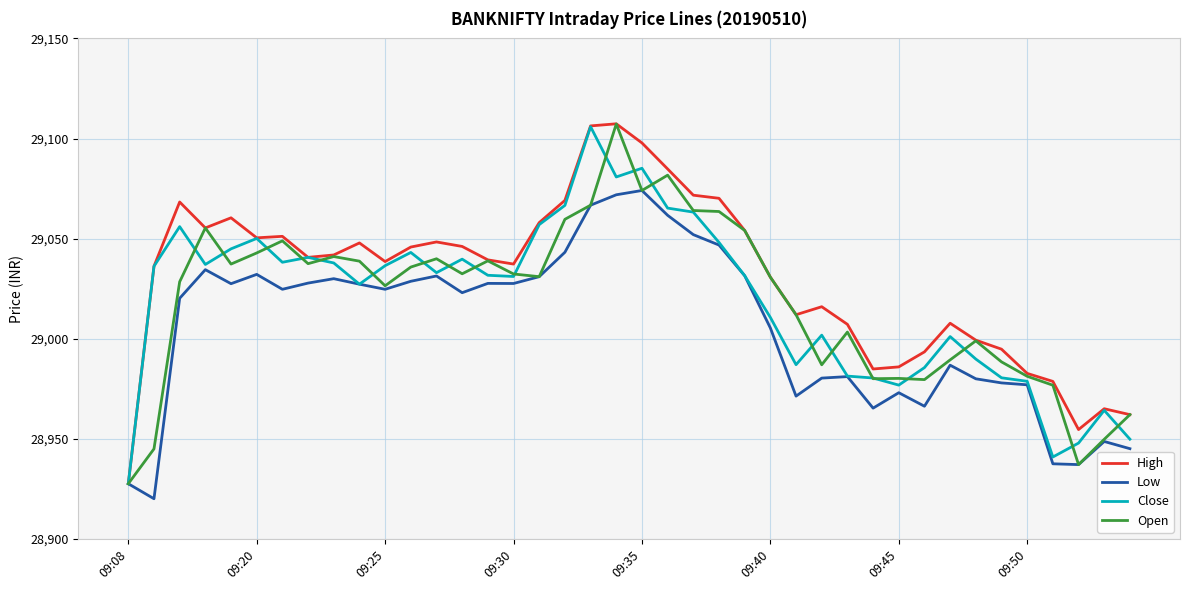

What is the smallest value displayed?

28920.1